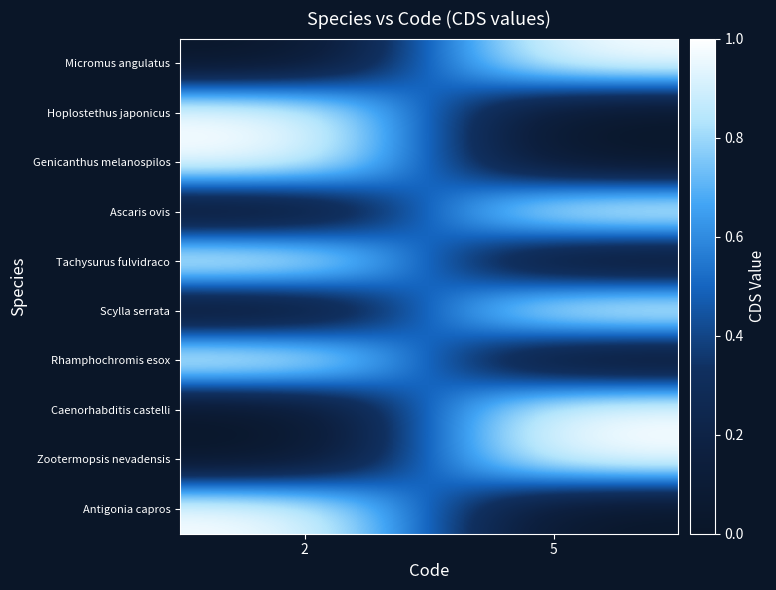

Reading left to right, what are all the values shown in this chart?

Micromus angulatus: 2=0	5=1
Hoplostethus japonicus: 2=1	5=0
Genicanthus melanospilos: 2=1	5=0
Ascaris ovis: 2=0	5=1
Tachysurus fulvidraco: 2=1	5=0
Scylla serrata: 2=0	5=1
Rhamphochromis esox: 2=1	5=0
Caenorhabditis castelli: 2=0	5=1
Zootermopsis nevadensis: 2=0	5=1
Antigonia capros: 2=1	5=0